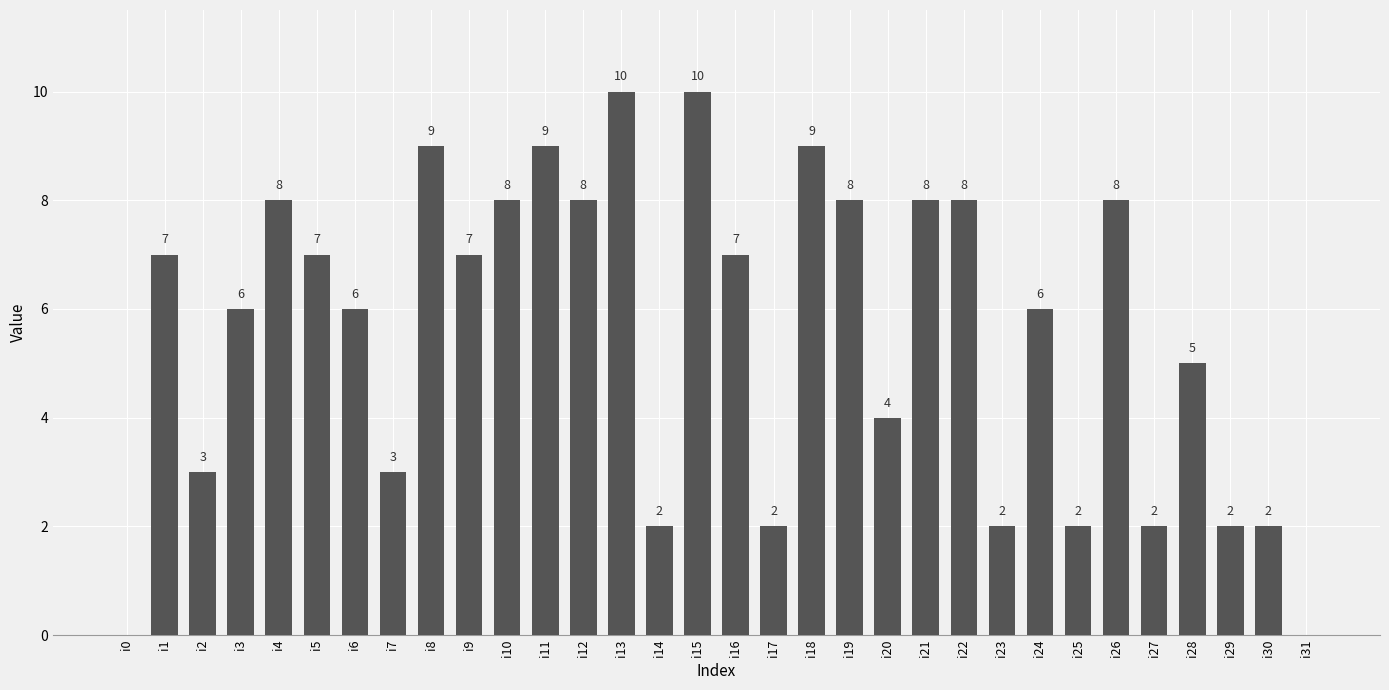

The chart shows a value of 6 at i6. True or false?

True